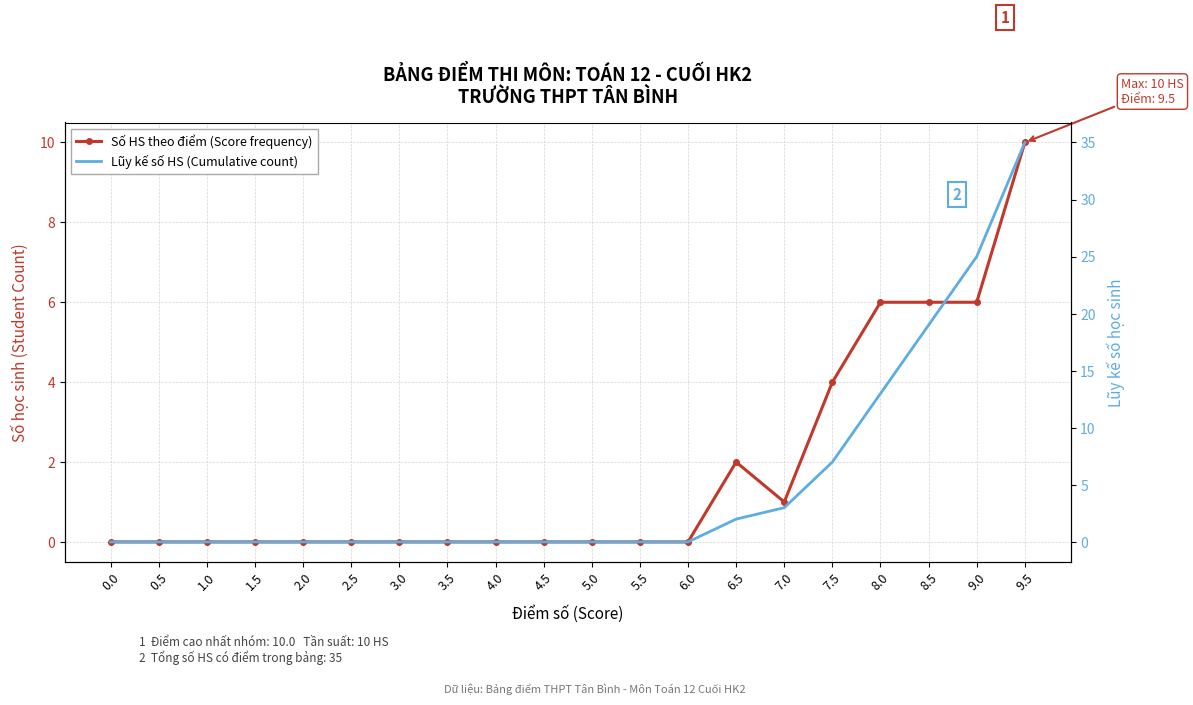

True or false: Lũy kế số HS (Cumulative count) and Số HS theo điểm (Score frequency) cross at least once.

False